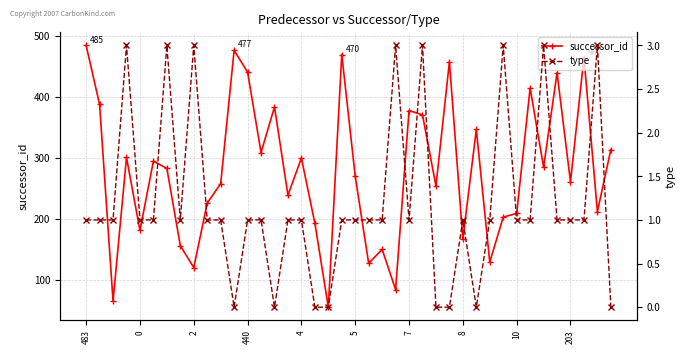

How many interior local peaks does the successor_id series have?

13